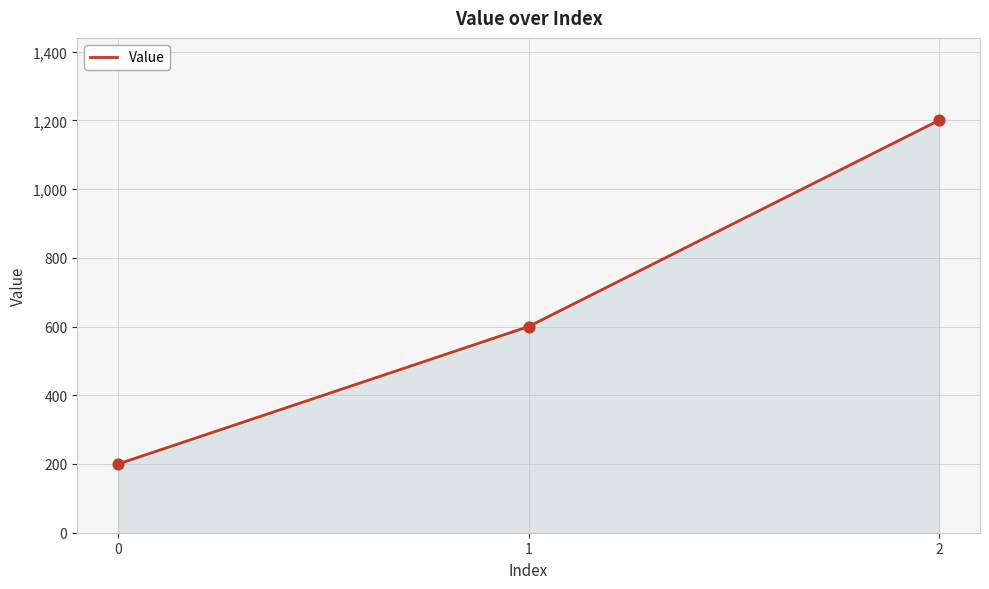

What is the ratio of the value at 0 to the value at 2?

0.2